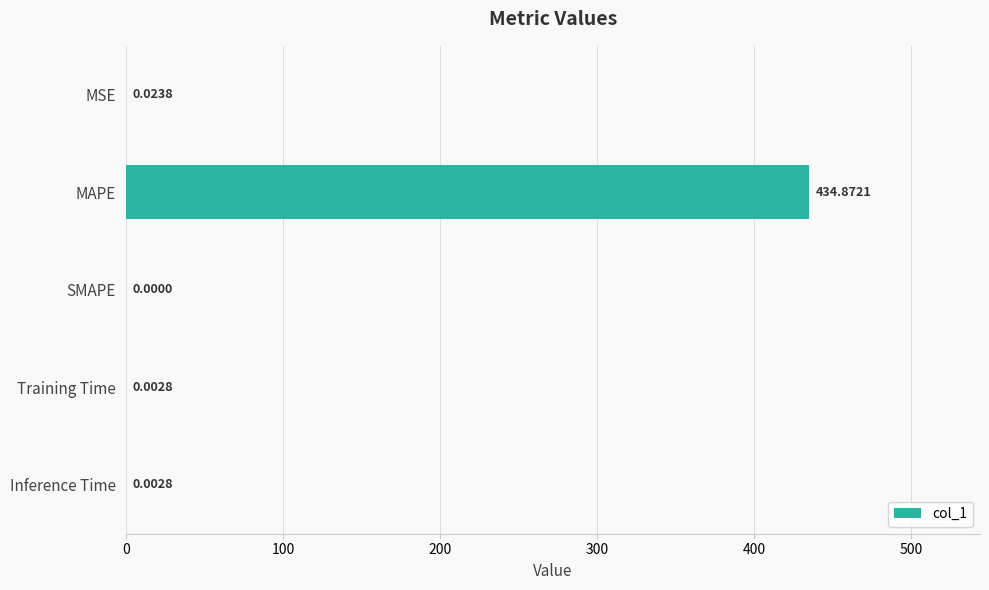

At which label is the value closest to 217?

MSE